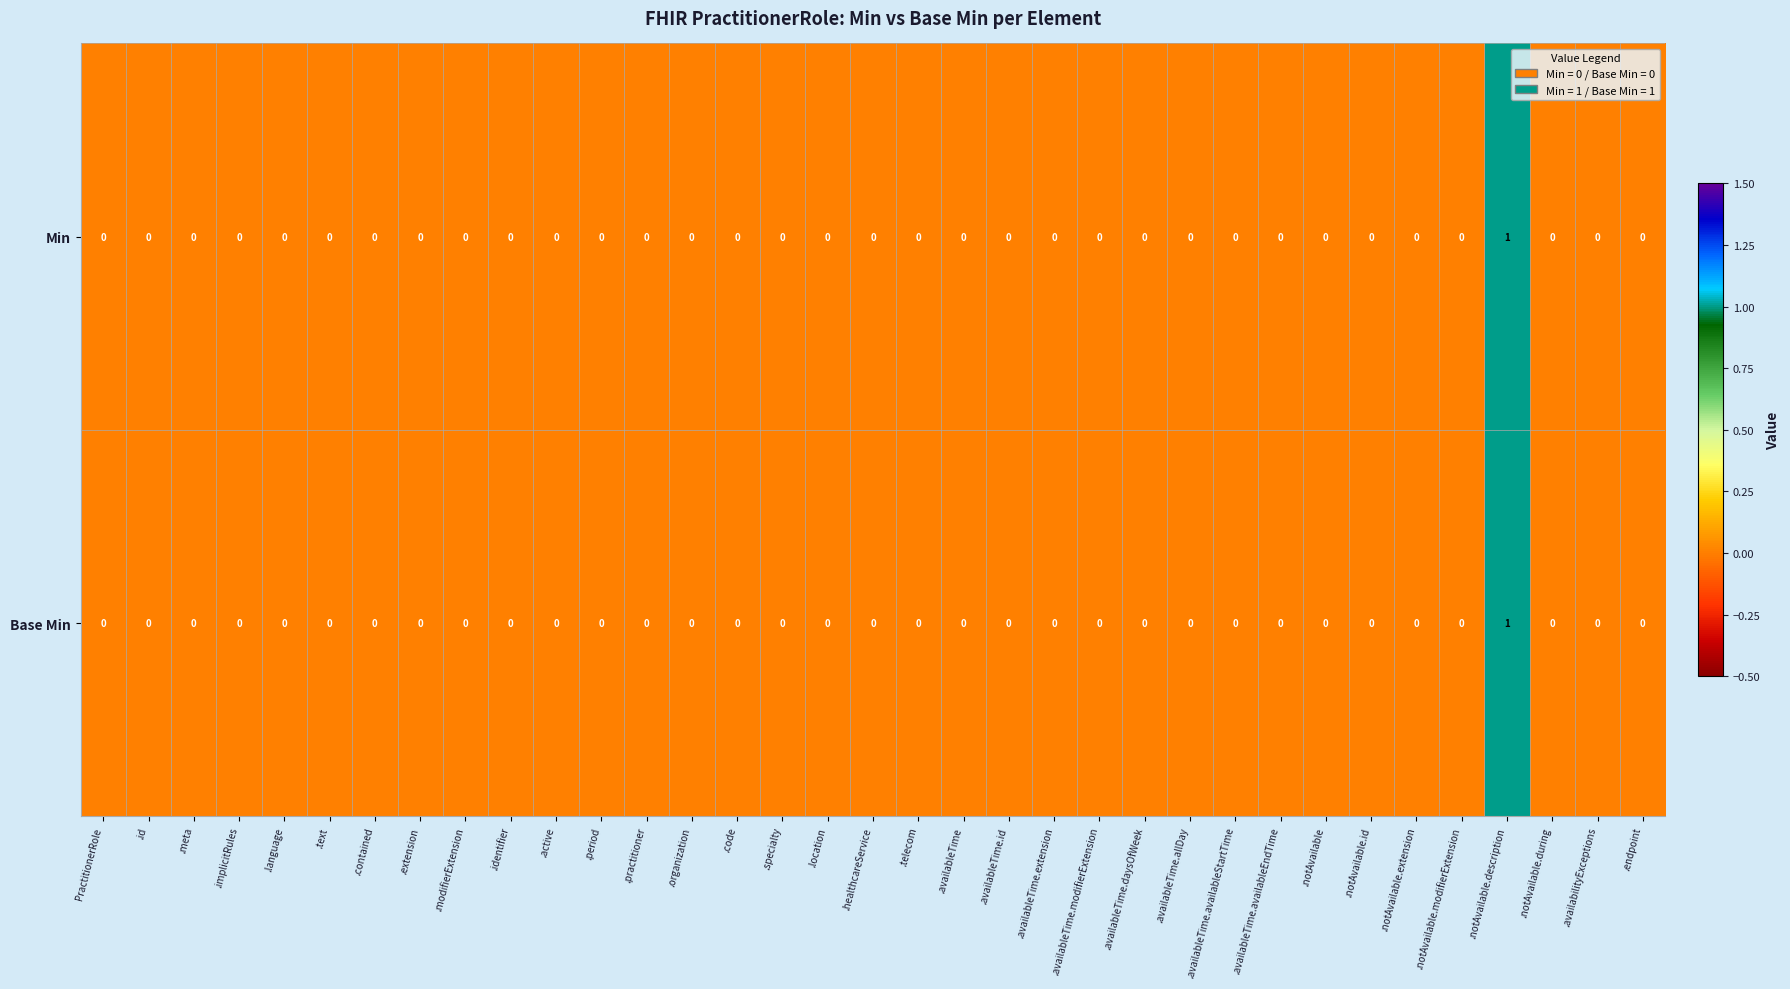

How many series are shown in this chart?

2